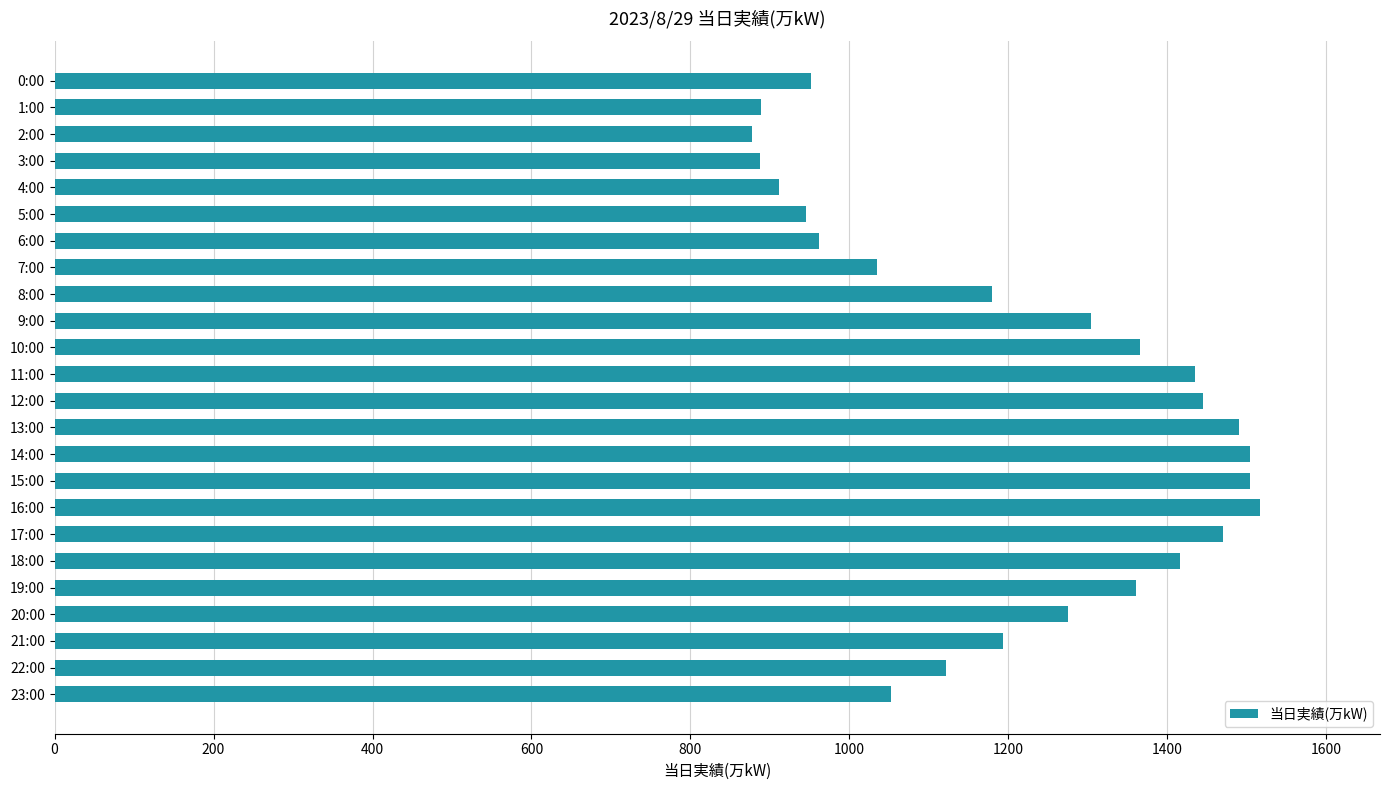

Count the number of data series in this chart.

1